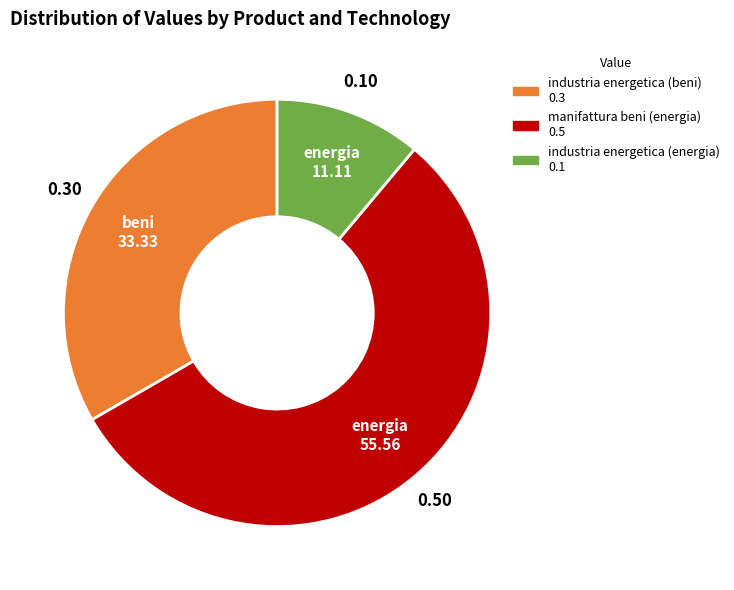

Does any single category account for the majority?

Yes